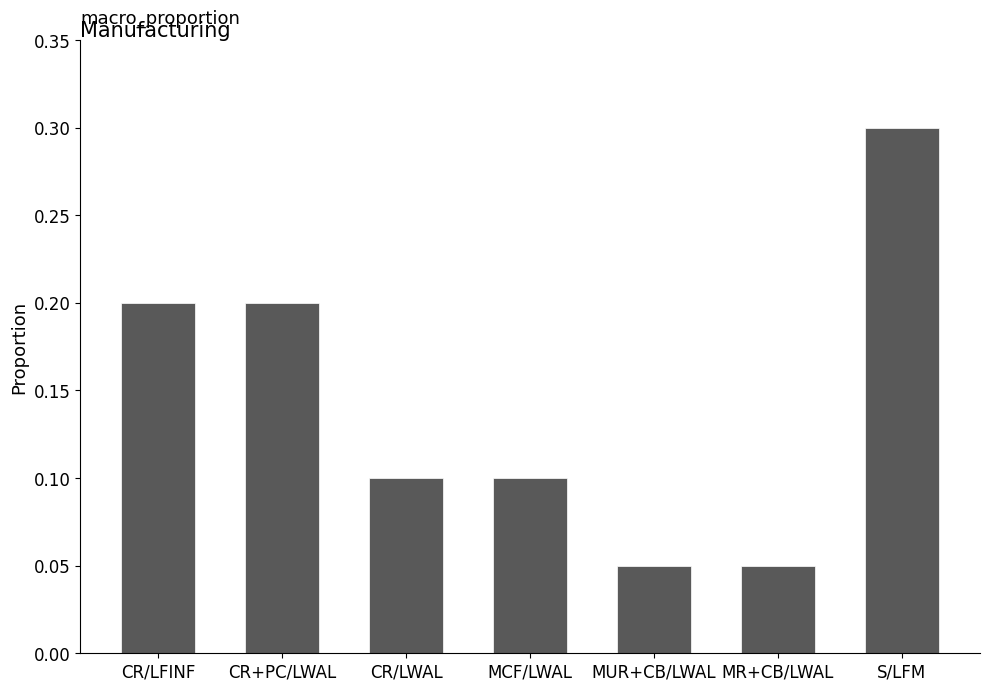

What is the sum of the values at CR/LWAL and CR+PC/LWAL?

0.3